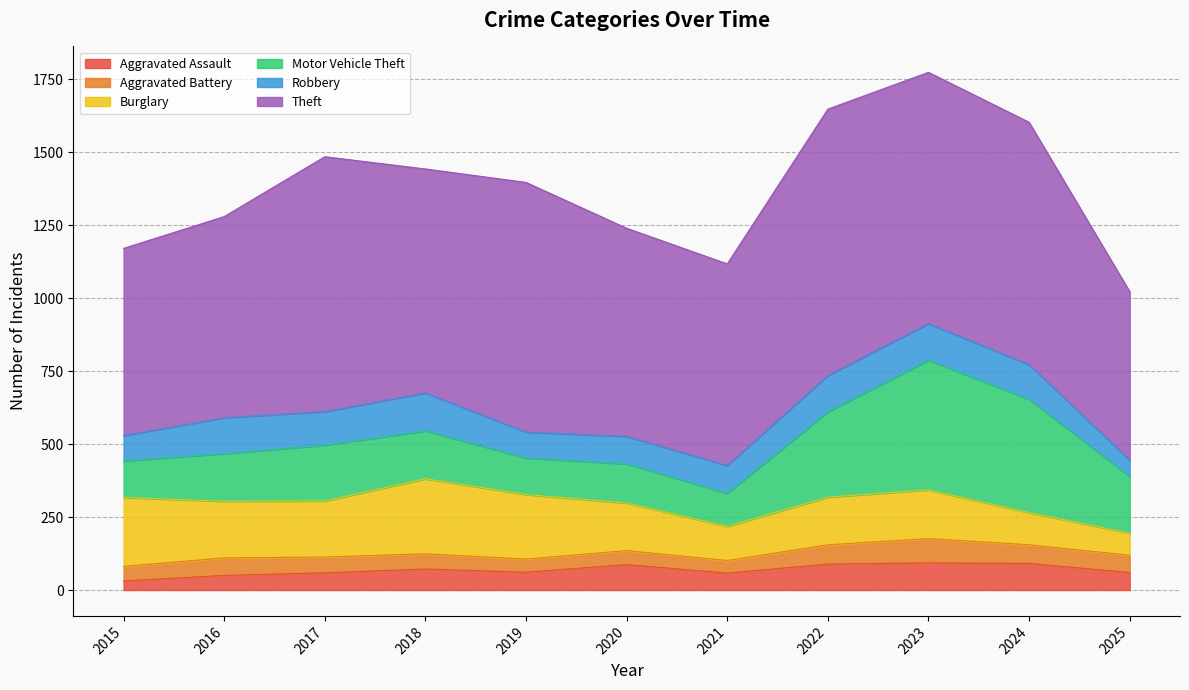

What is the difference between the Motor Vehicle Theft values at 2018 and 2020?

30